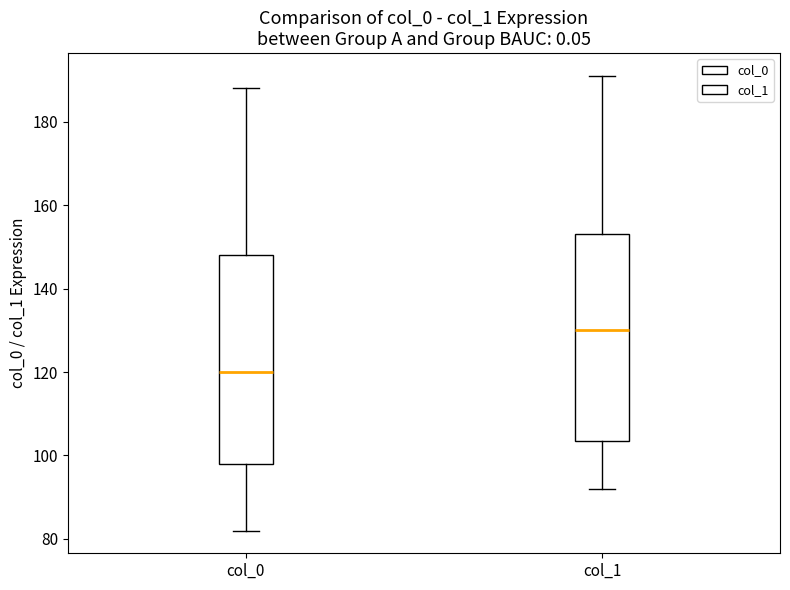

Reading left to right, read every box against the y-axis: the position of its median line, the range the box covers, and the ends of its whiskers. The values are not printed on the chart, so give them approximately, as read against the axis.

col_0: median 120, box 98 to 148, whiskers 82 to 188
col_1: median 130, box 104 to 154, whiskers 92 to 192